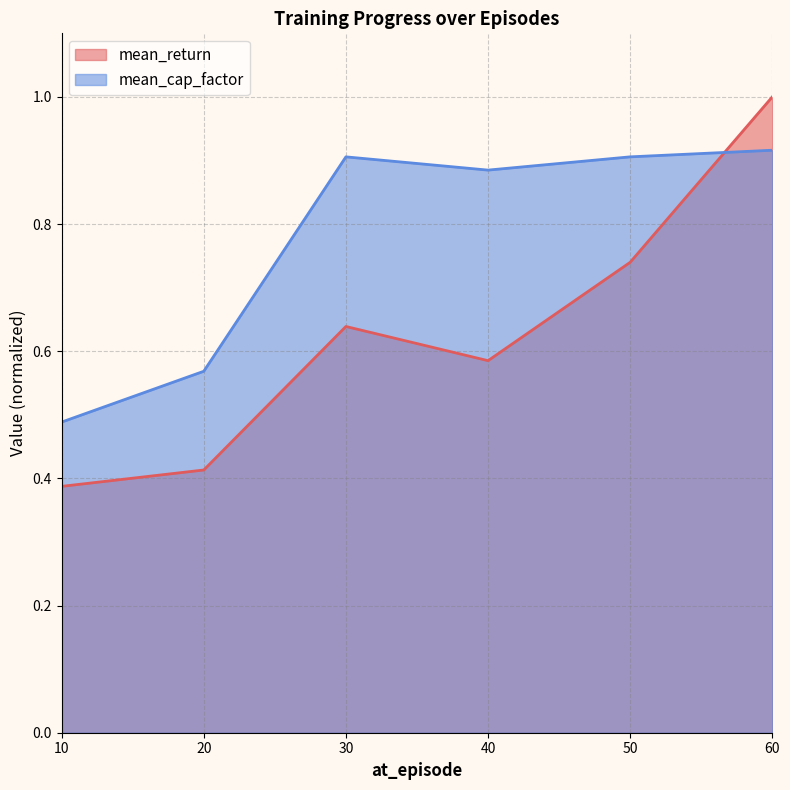

What is the total value across all series at 20?

1.0